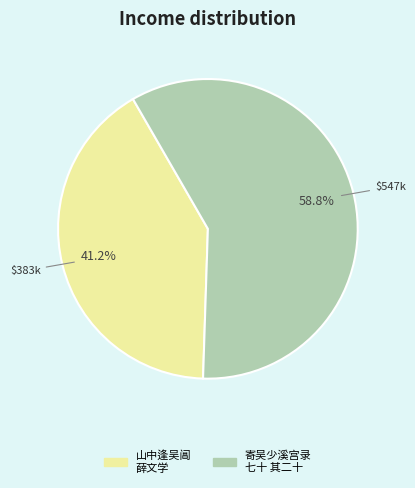

What is the majority slice?

寄吴少溪宫录 七十 其二十